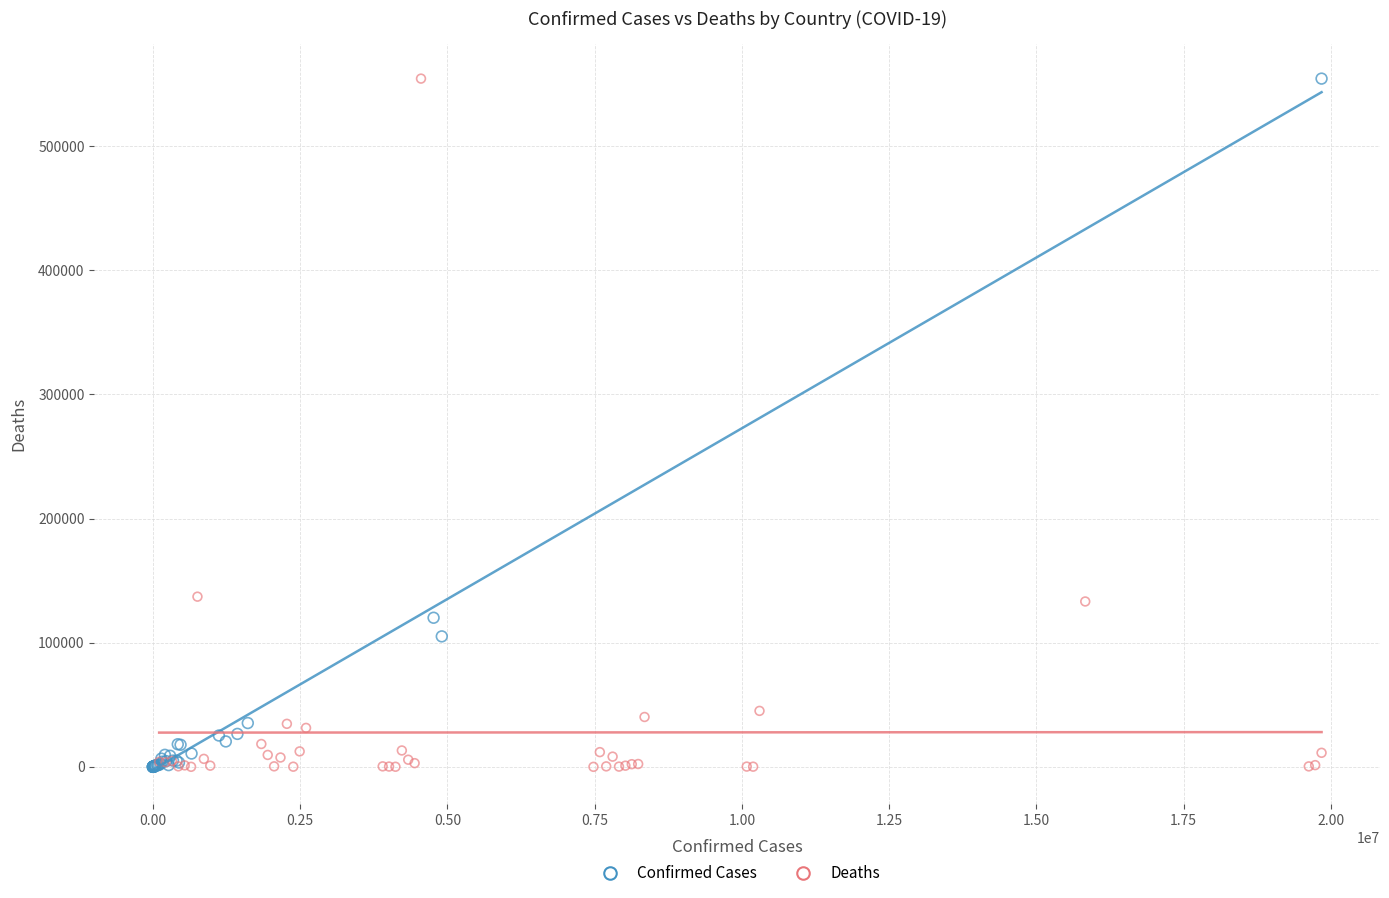

What are all the series names shown in the legend?

Confirmed Cases, Deaths